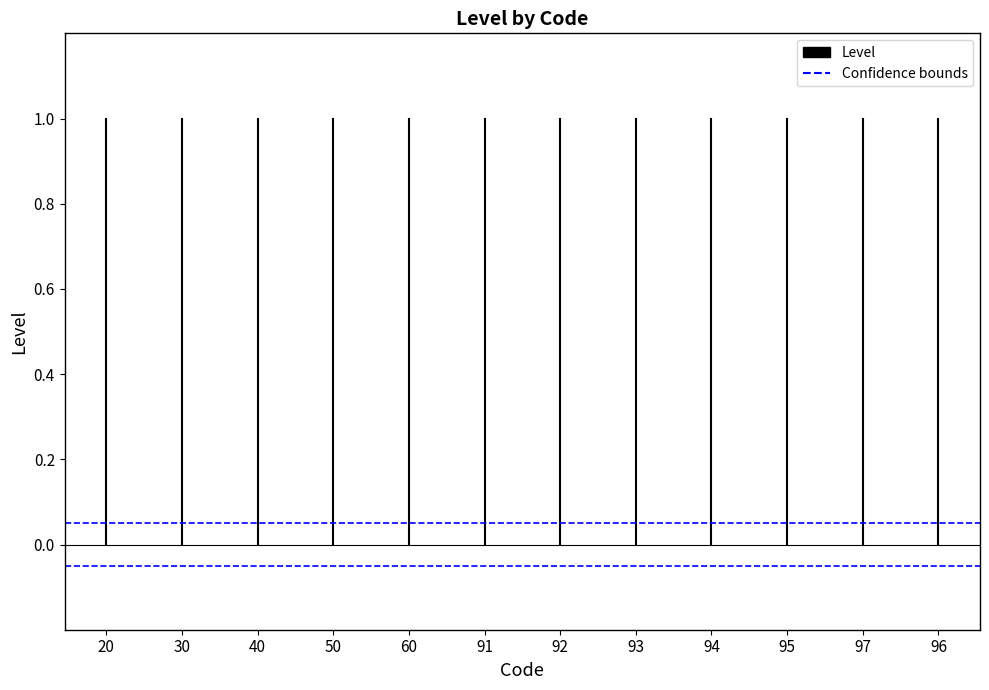

At which category does the chart reach its minimum across all series?

20